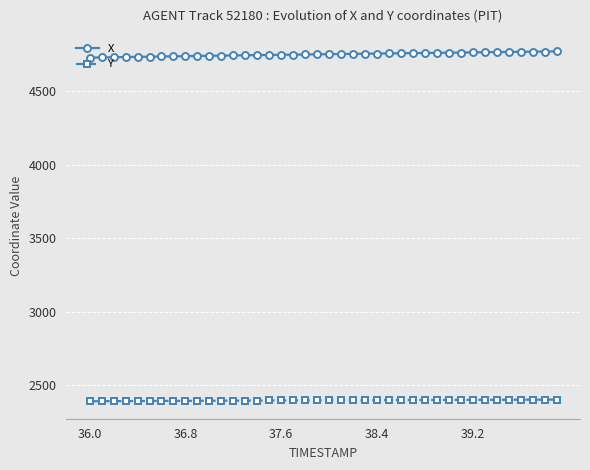

True or false: X and Y cross at least once.

False